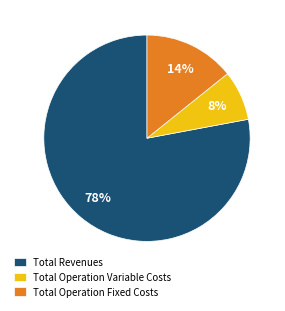

The Total Operation Variable Costs slice represents 8% of the pie. True or false?

True